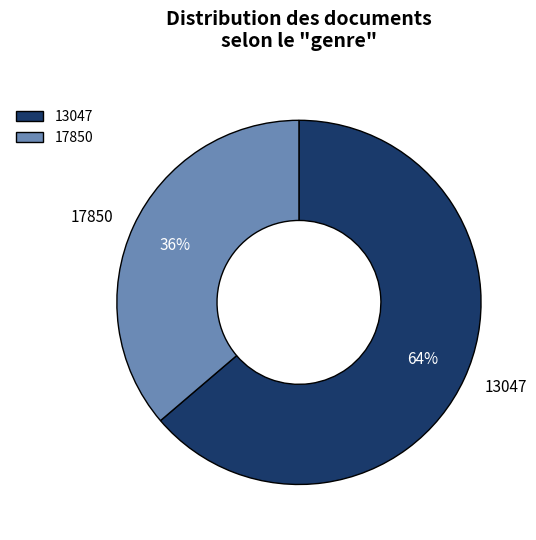

Is there a majority slice in this chart?

Yes